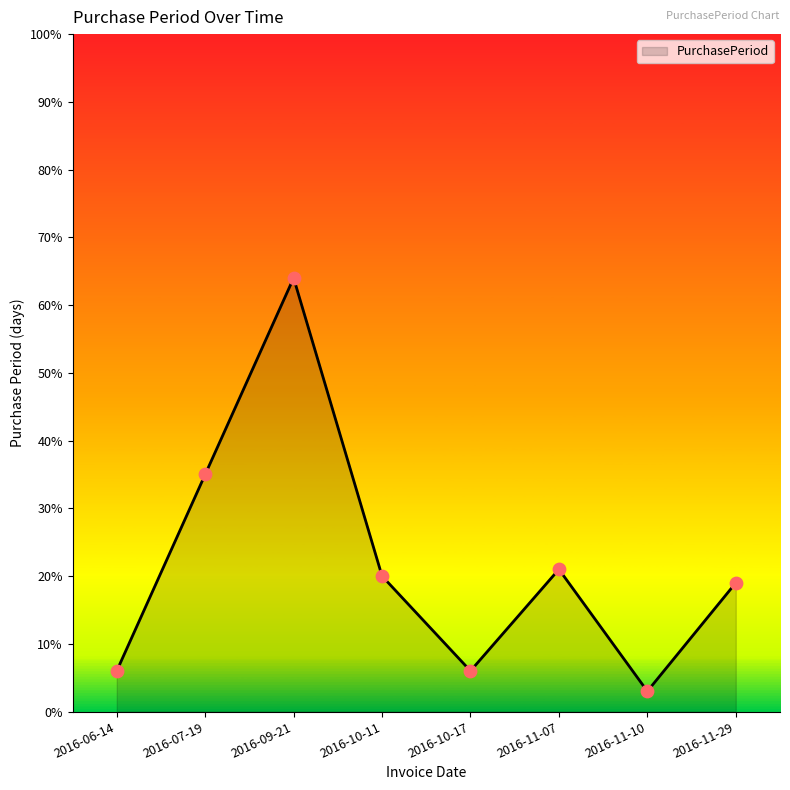

What is the ratio of the value at 2016-11-29 to the value at 2016-06-14?

3.2